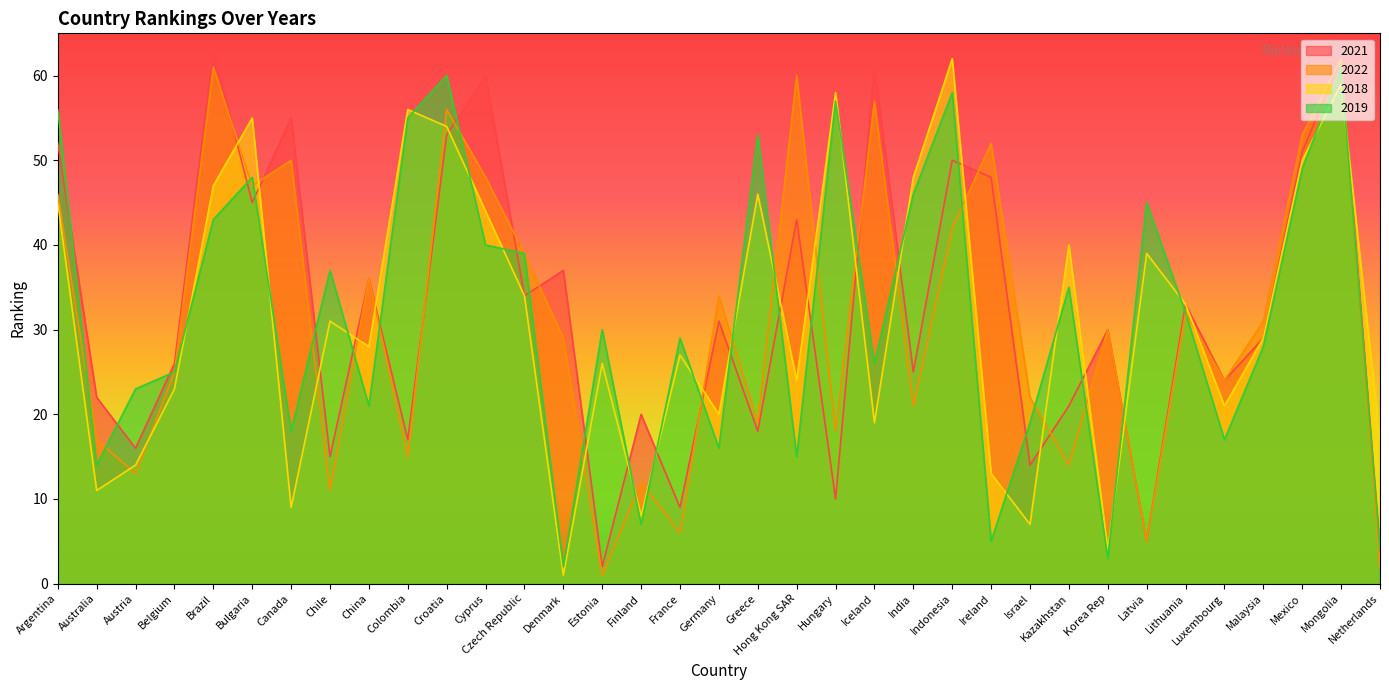

What is the spread (max minus min) of values at Greece?

35